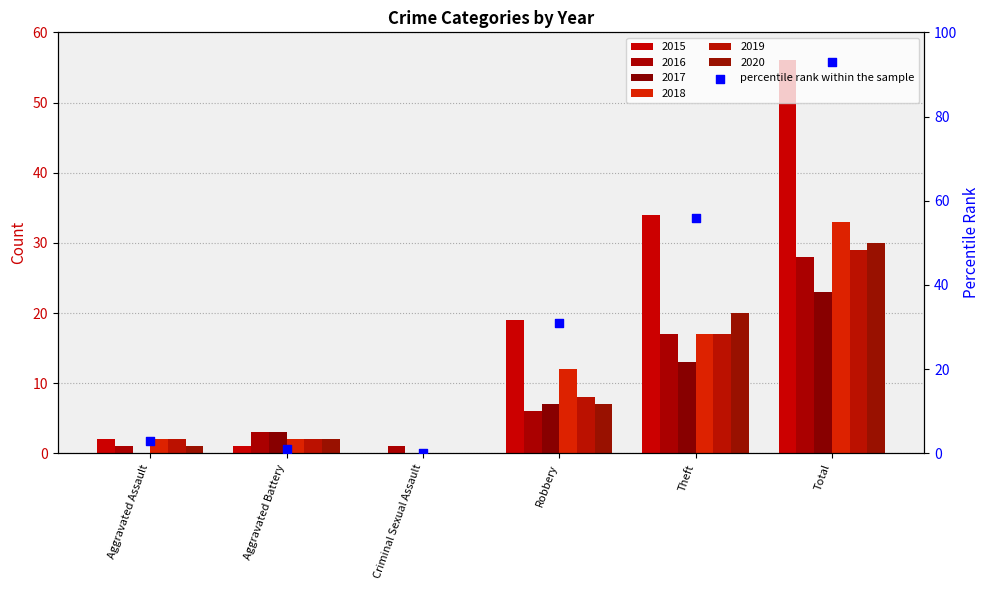

Between Theft and Aggravated Assault, which is larger?

Theft